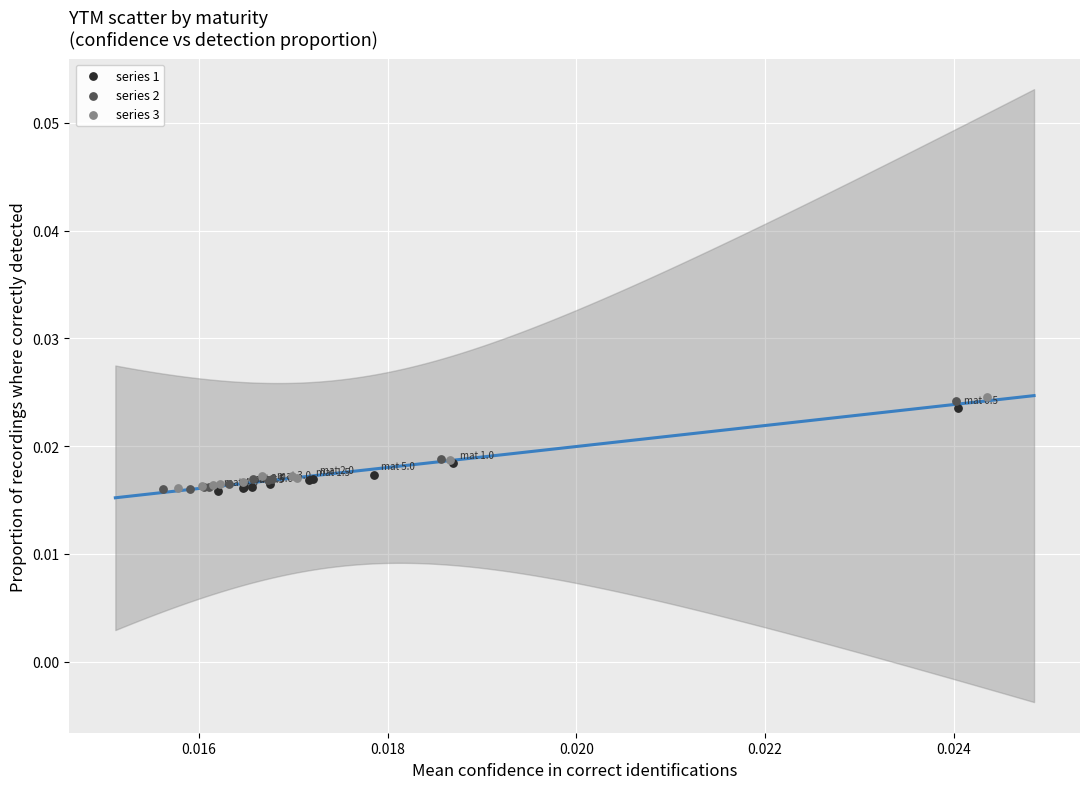

Which series has the largest Y range (max minus min)?

series 3